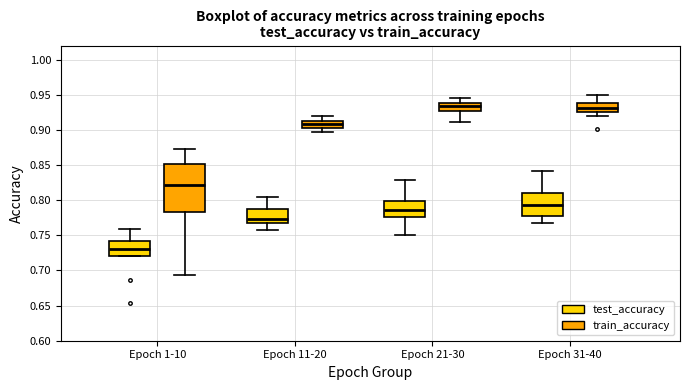

Reading left to right, transcribe this box plot: for each box, give where its median line is, the range the box spans, and where its two whiskers end, as read against the y-axis. The values are not printed on the chart, so give them approximately, as read against the axis.

Epoch 1-10 (test_accuracy): median 0.730, box 0.720 to 0.740, whiskers 0.720 to 0.760
Epoch 1-10 (train_accuracy): median 0.820, box 0.785 to 0.850, whiskers 0.695 to 0.870
Epoch 11-20 (test_accuracy): median 0.775, box 0.765 to 0.785, whiskers 0.755 to 0.805
Epoch 11-20 (train_accuracy): median 0.910 (inside the box), box 0.905 to 0.910, whiskers 0.895 to 0.920
Epoch 21-30 (test_accuracy): median 0.785, box 0.775 to 0.800, whiskers 0.750 to 0.830
Epoch 21-30 (train_accuracy): median 0.935, box 0.925 to 0.940, whiskers 0.910 to 0.945
Epoch 31-40 (test_accuracy): median 0.795, box 0.775 to 0.810, whiskers 0.765 to 0.840
Epoch 31-40 (train_accuracy): median 0.930, box 0.925 to 0.940, whiskers 0.920 to 0.950